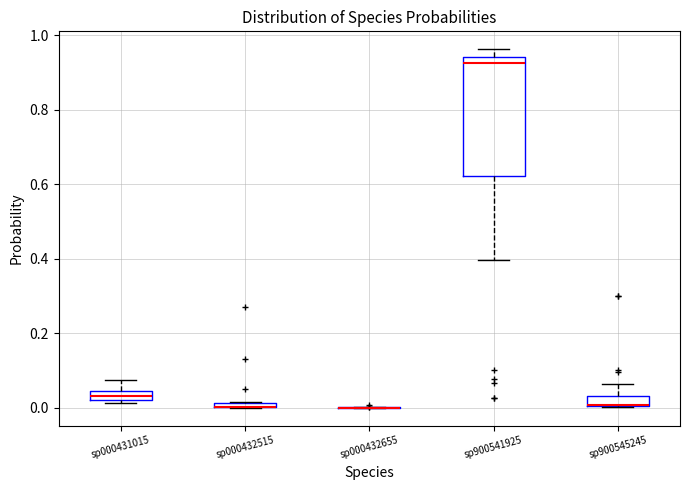

Where does the lower whisker of the box for sp900541925 end on the y-axis? The values are not printed on the chart, so give them approximately, as read against the axis.

0.40